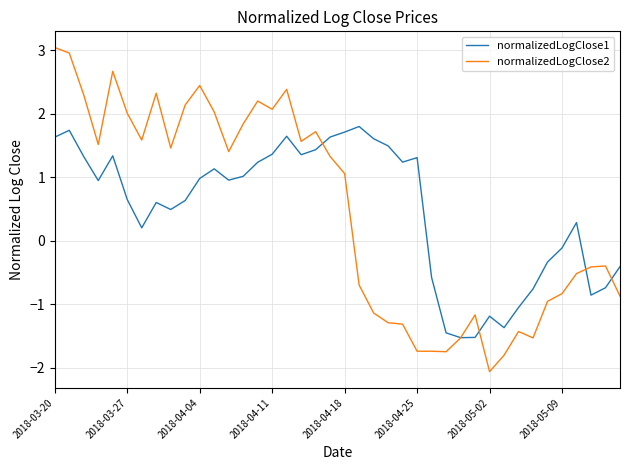

What is the maximum value shown in the chart?

3.0